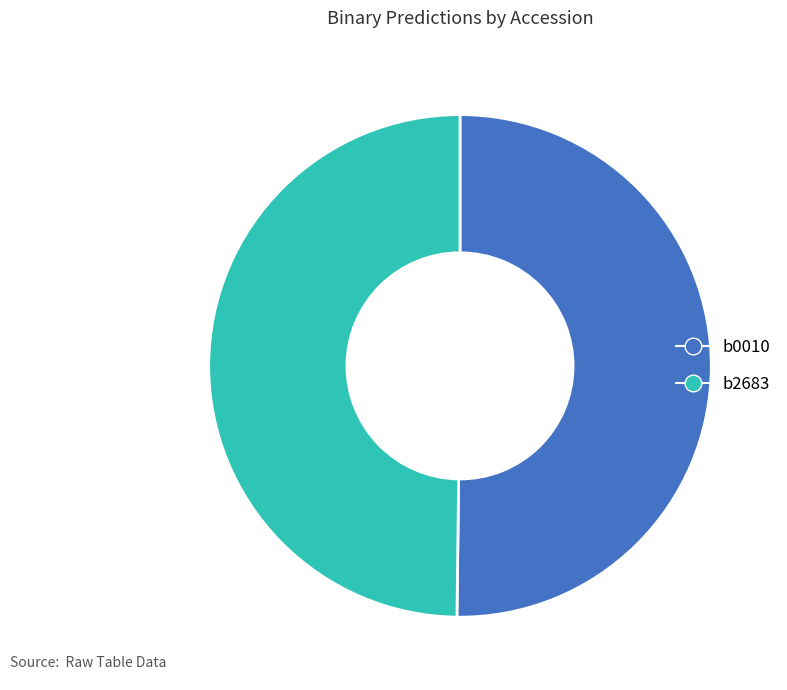

Is the sum of b2683 and b0010 greater than half?

Yes